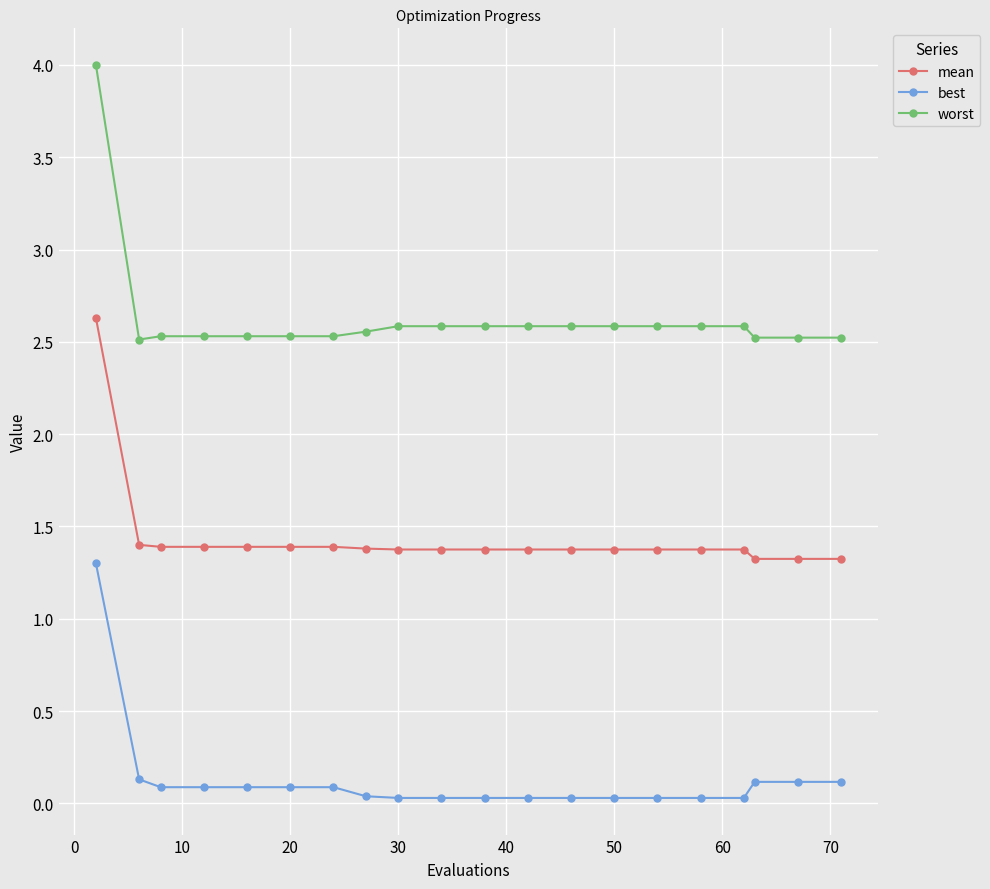

What are all the series names shown in the legend?

mean, best, worst